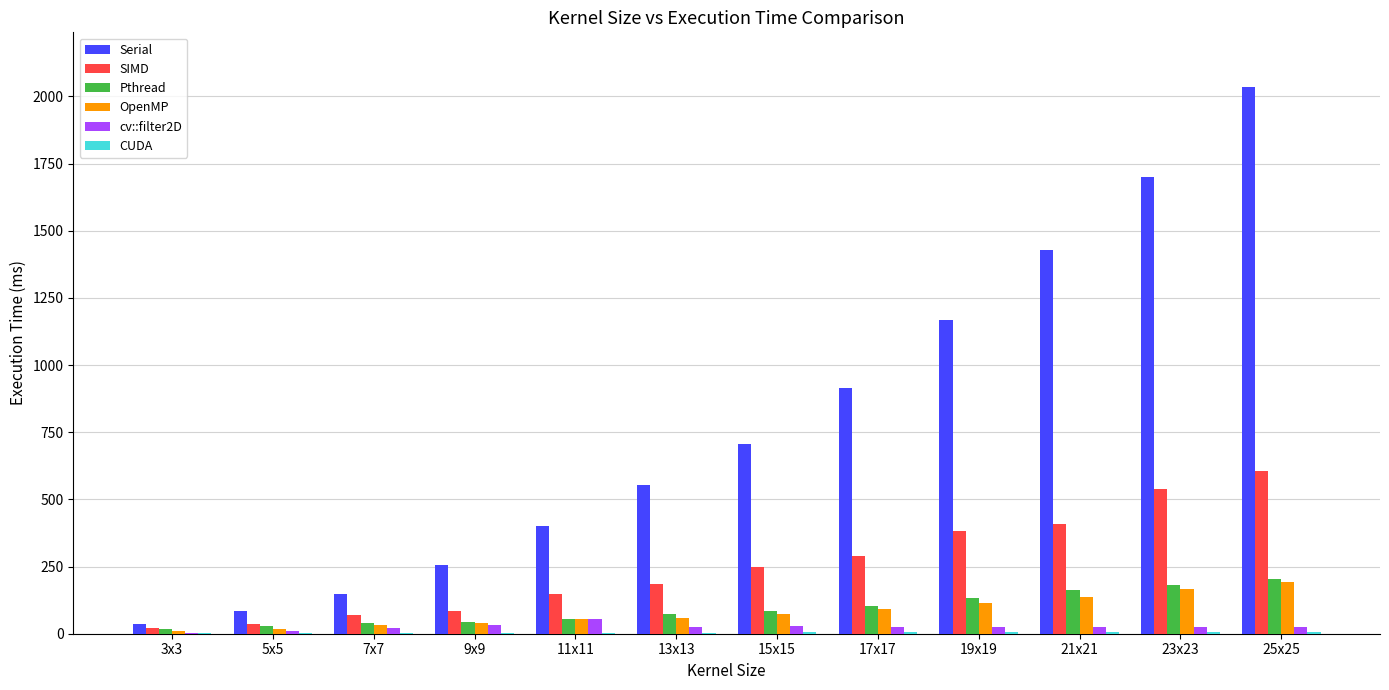

Which label corresponds to the largest value in the chart?

25x25